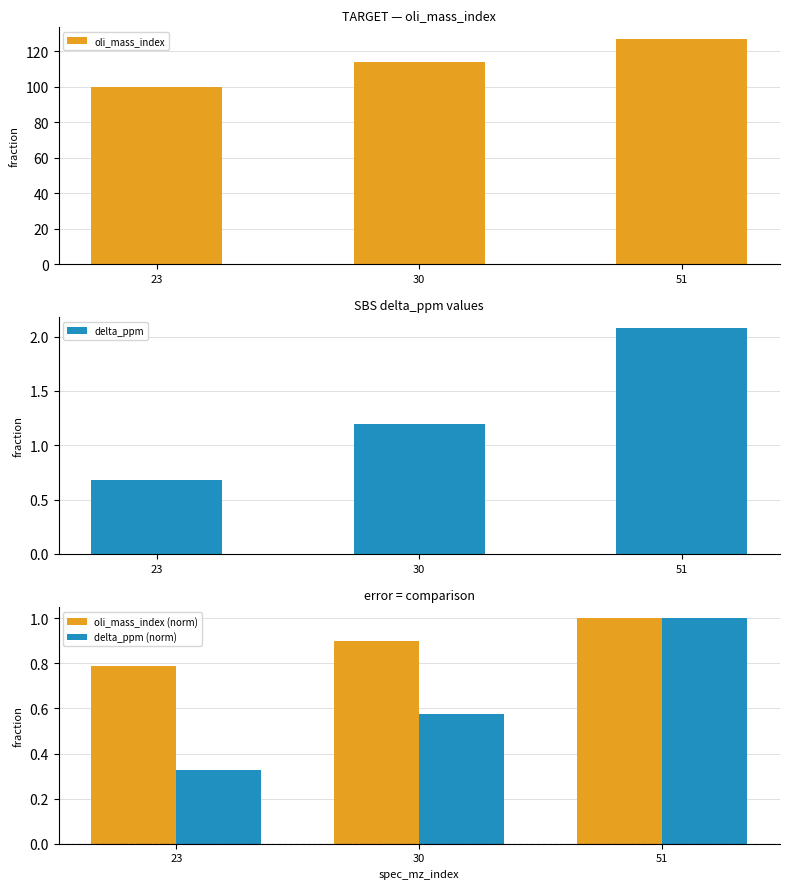

Is it true that oli_mass_index equals 58.6 at 30?

False